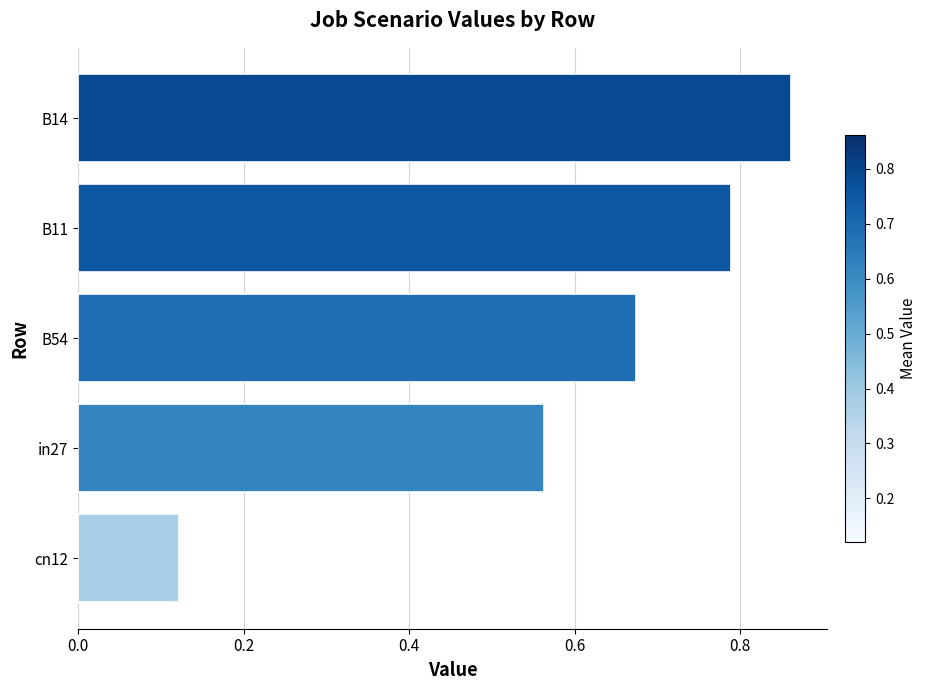

Which has a higher value, in27 or B11?

B11